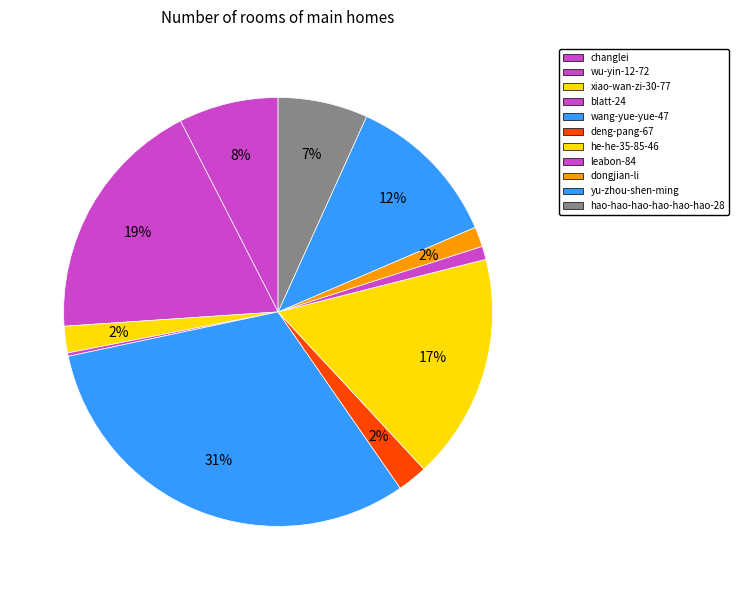

What percentage is the deng-pang-67 slice, to the nearest percent?

2%